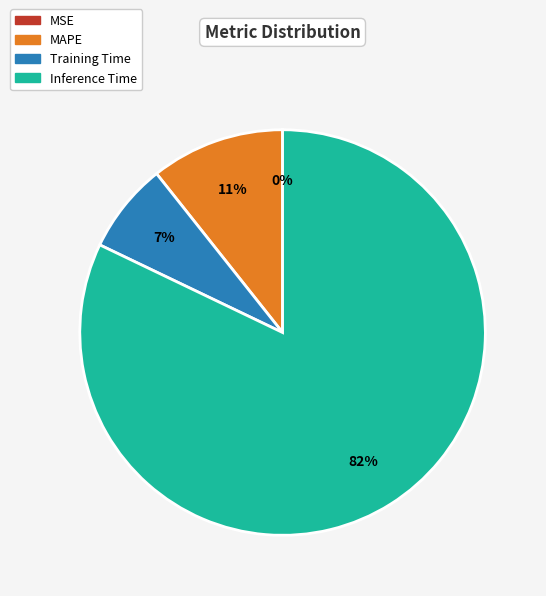

To the nearest percent, what is the average slice percentage?

25%